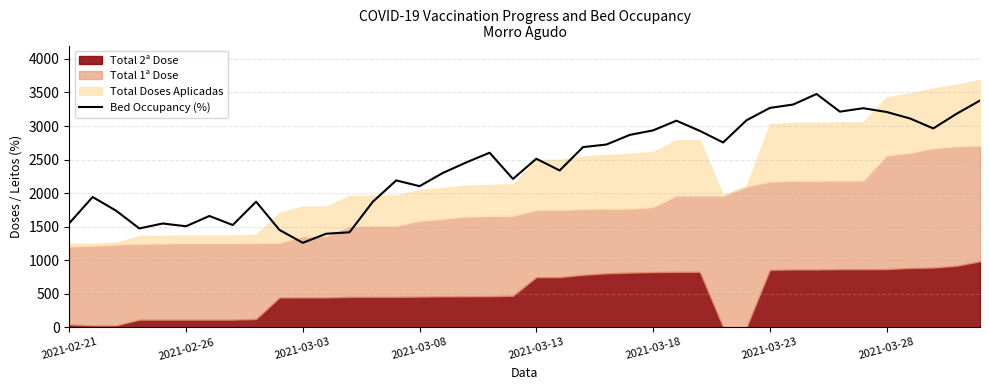

Reading left to right, what are all the values shown in this chart?

1550.4	1941.3	1738.5	1472.6	1546.5	1505.5	1658.6	1523.5	1871.4	1450.6	1258.3	1394.0	1415.1	1871.4	2189.0	2103.2	2300.4	2457.2	2601.8	2210.7	2512.0	2337.1	2685.4	2723.8	2867.3	2934.7	3079.4	2927.9	2754.6	3085.0	3269.7	3320.6	3477.4	3214.1	3265.4	3209.1	3112.8	2963.9	3183.0	3380.0